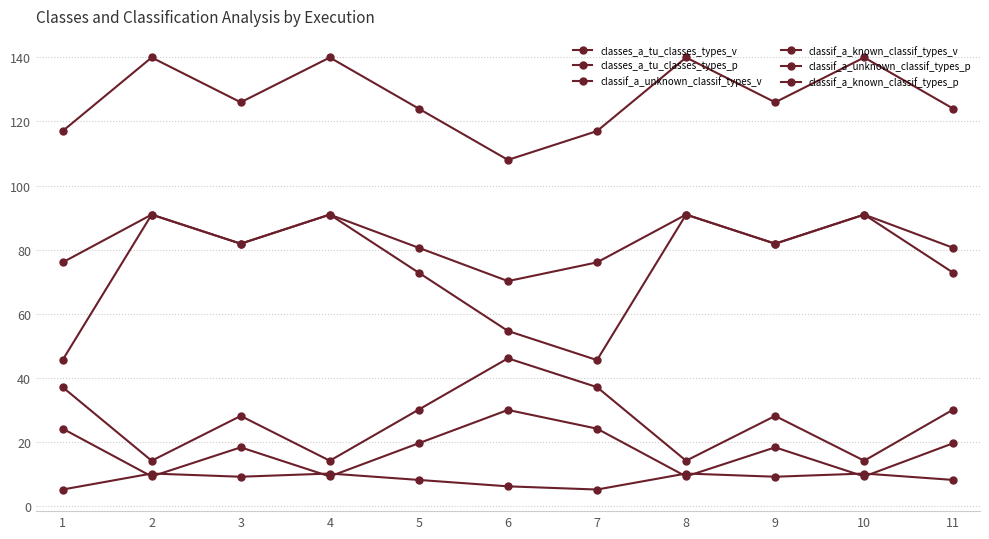

Which series has the largest range (max minus min)?

classes_a_tu_classes_types_p